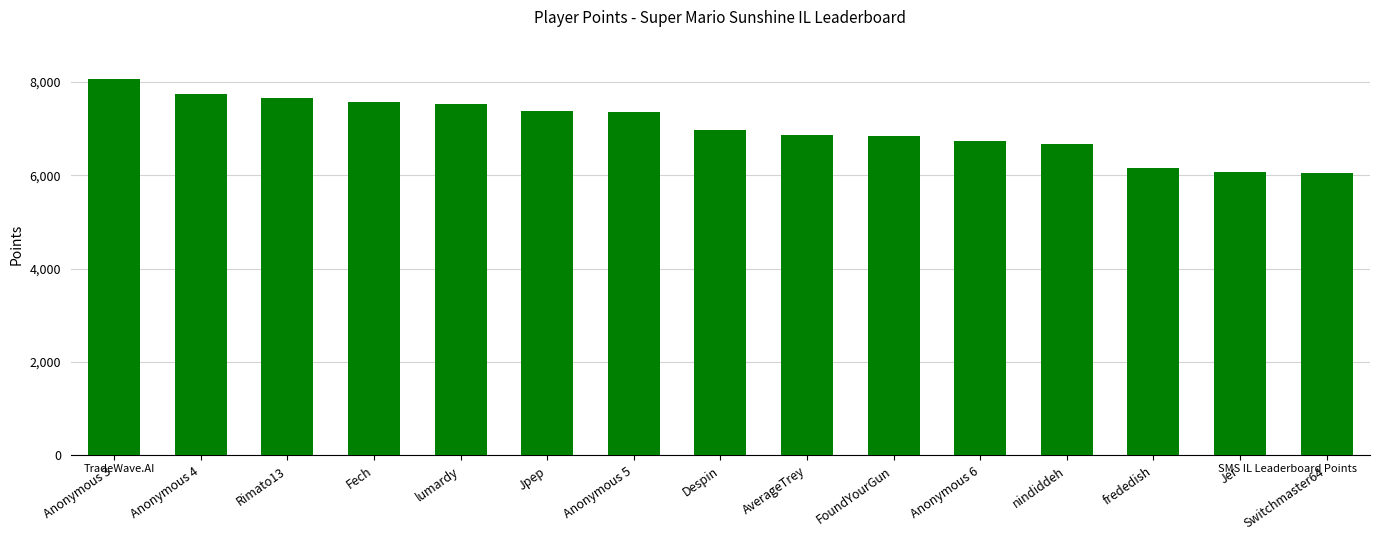

True or false: the data shows 7571 at Fech.

True